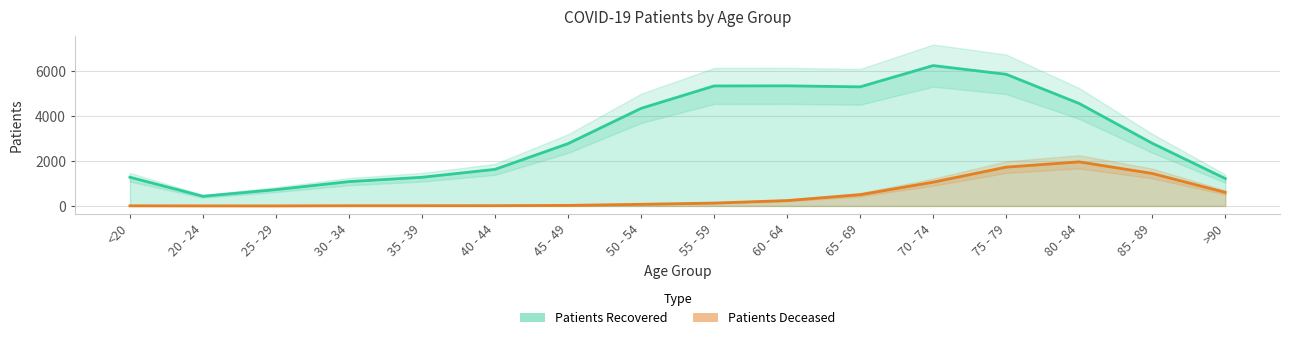

Which series has the widest spread of values?

patients_recovered